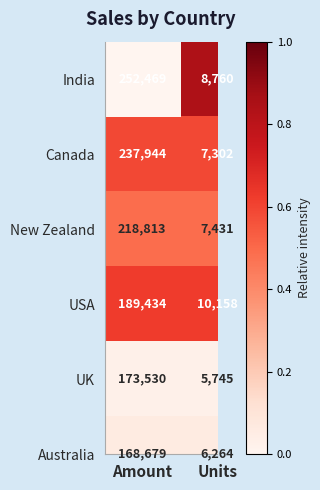

Which series has the widest spread of values?

India